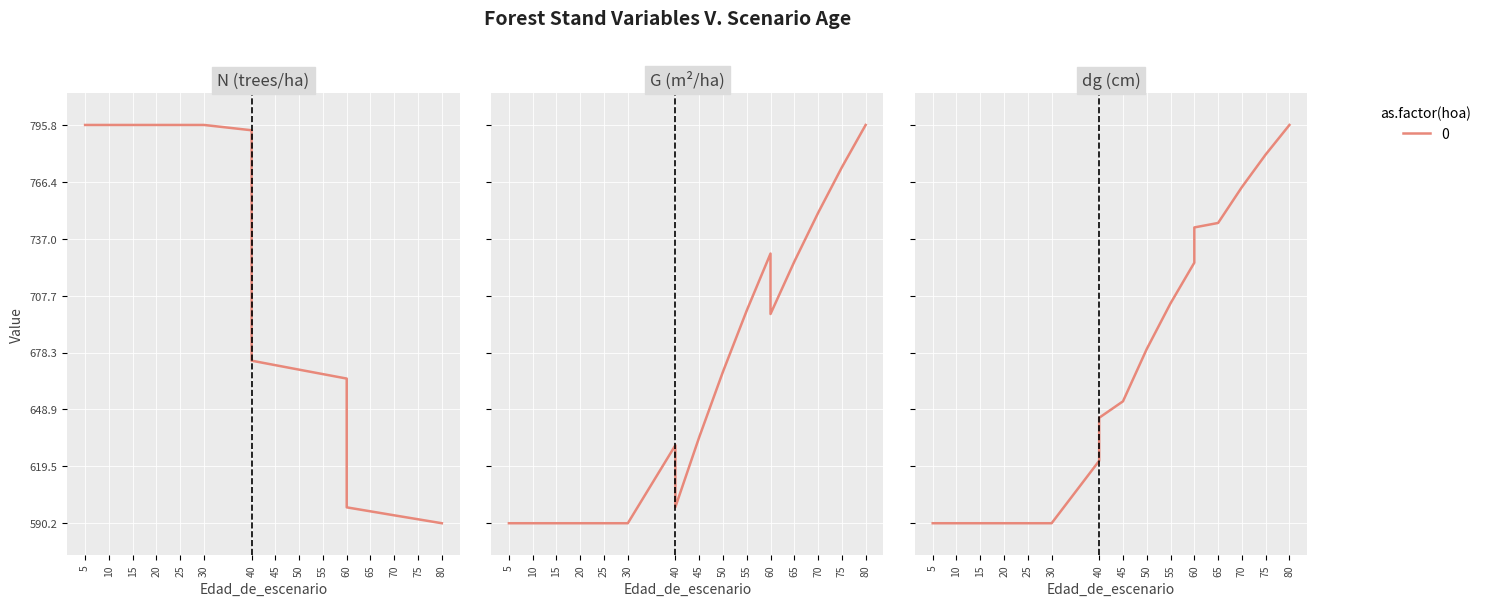

At which label does G first exceed 26?

40